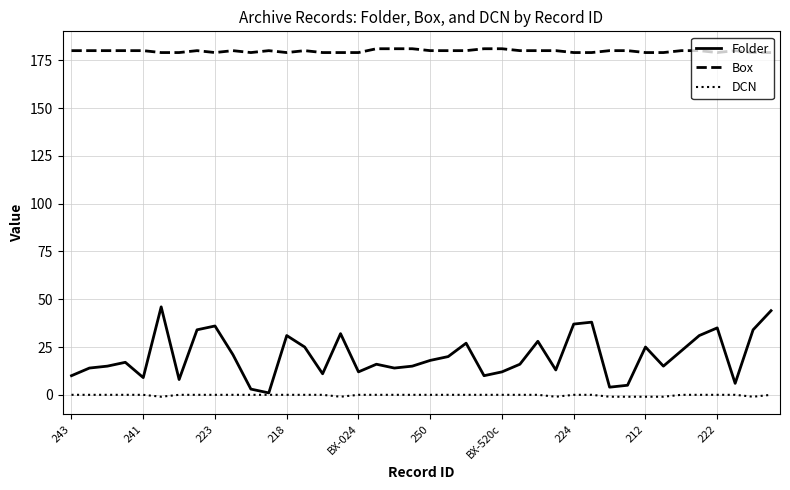

Which series has the widest spread of values?

Folder